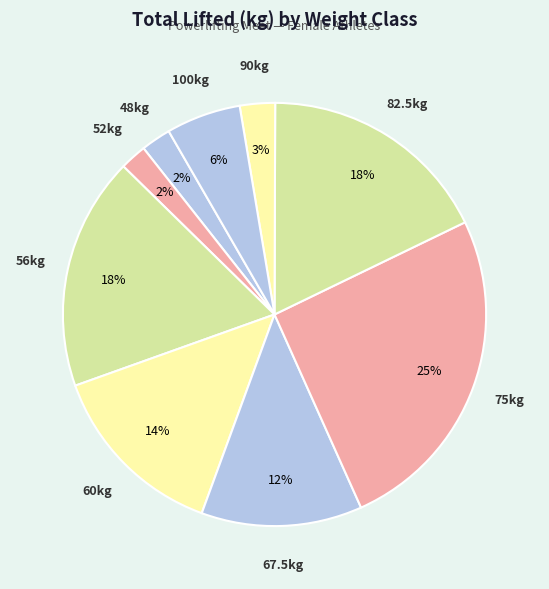

Between 75kg and 56kg, which is larger?

75kg